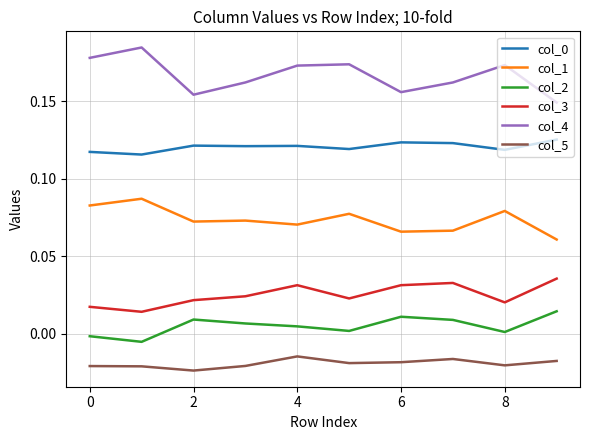

How many col_3 values are between 0 and 1?

10